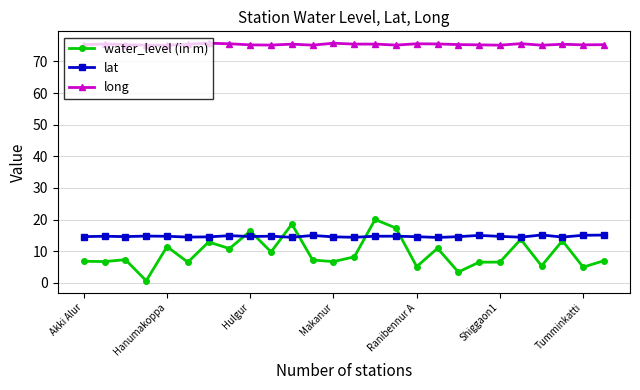

True or false: long has more than 1 interior local peaks.

True